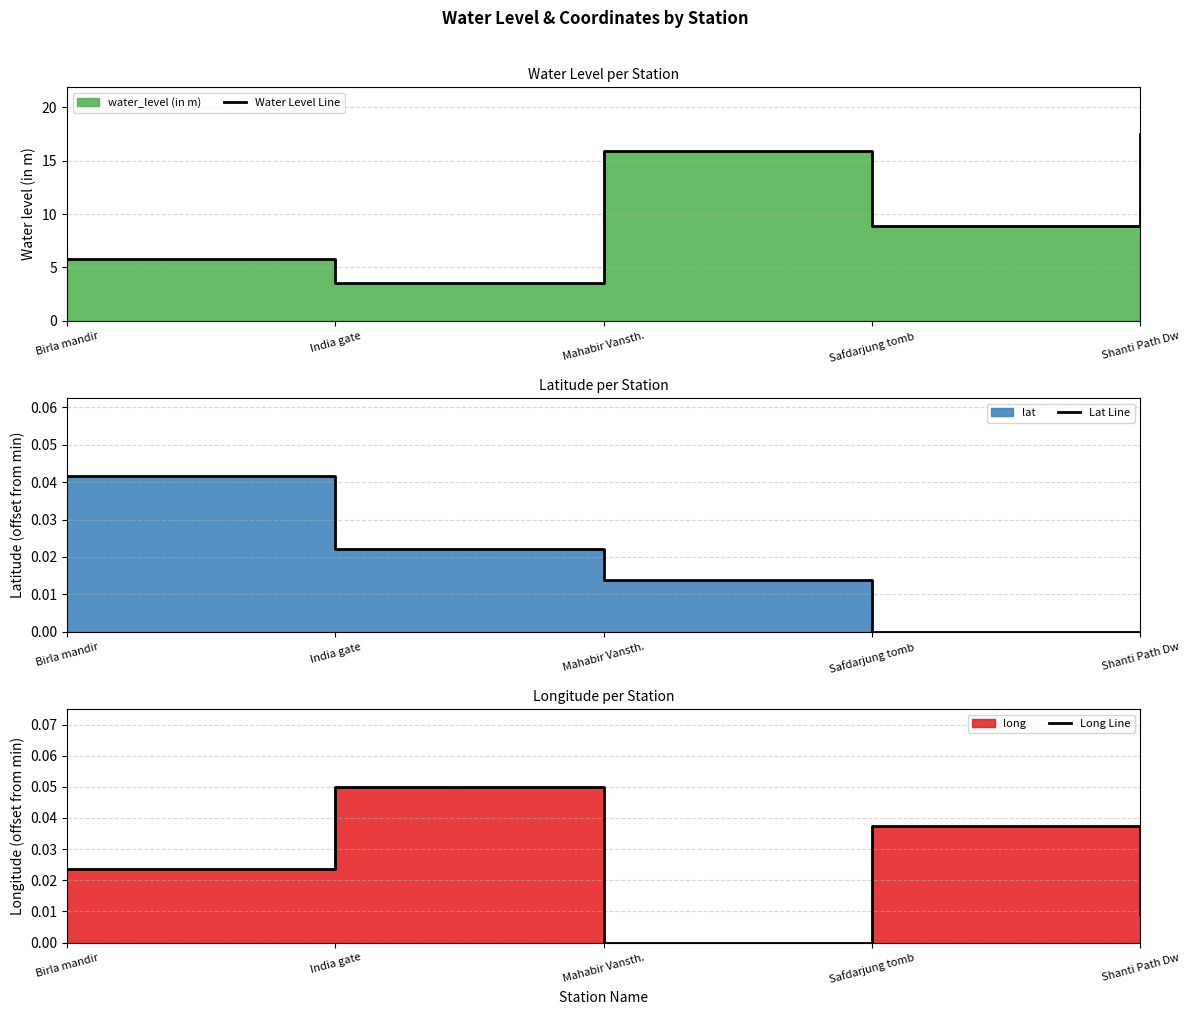

What is the difference between the second highest and second lowest values in the Water Level Line series?

10.1